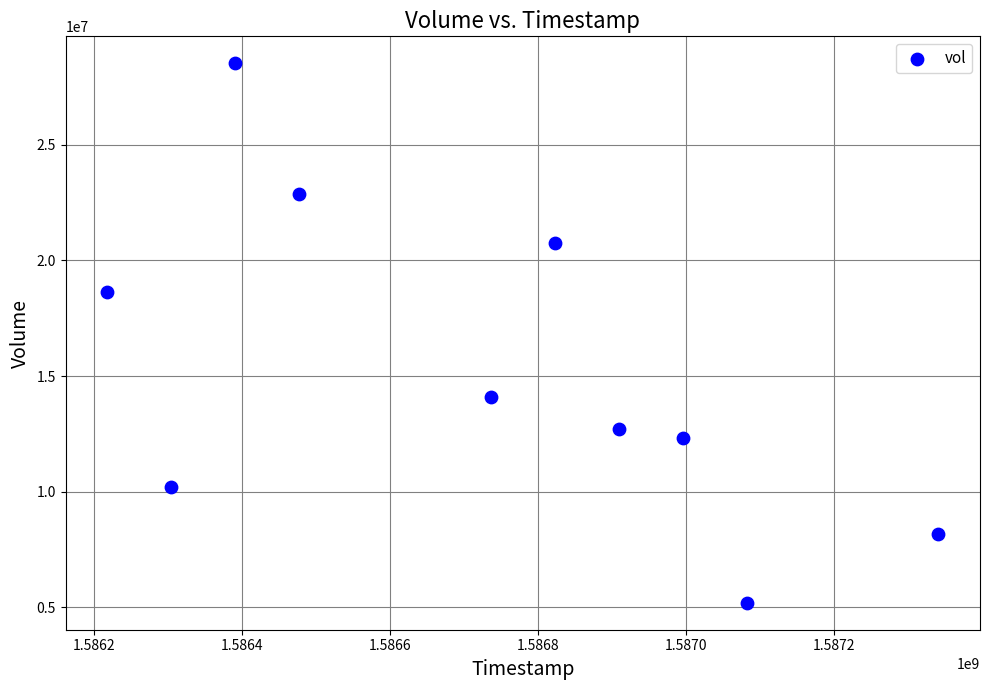

What is the range of Y values (max minus min)?

23334200